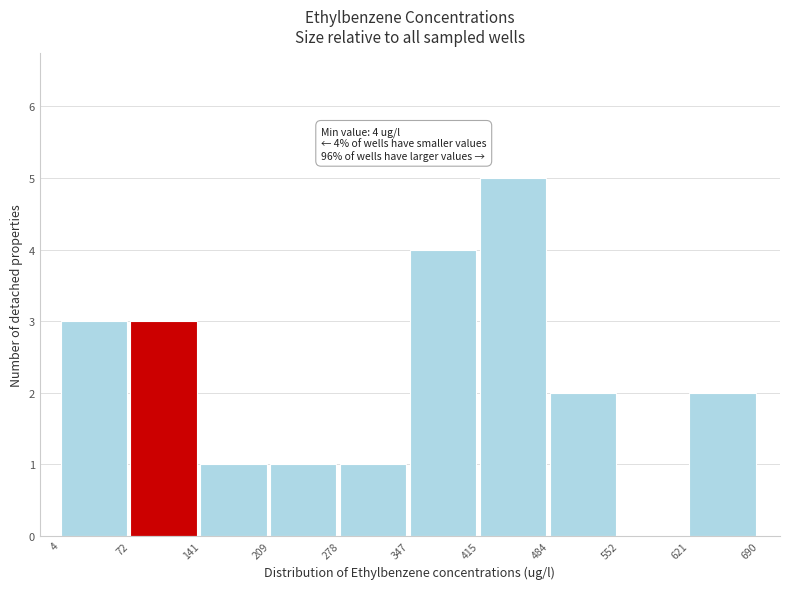

Which range on the x-axis has the tallest bar?

415 to 484